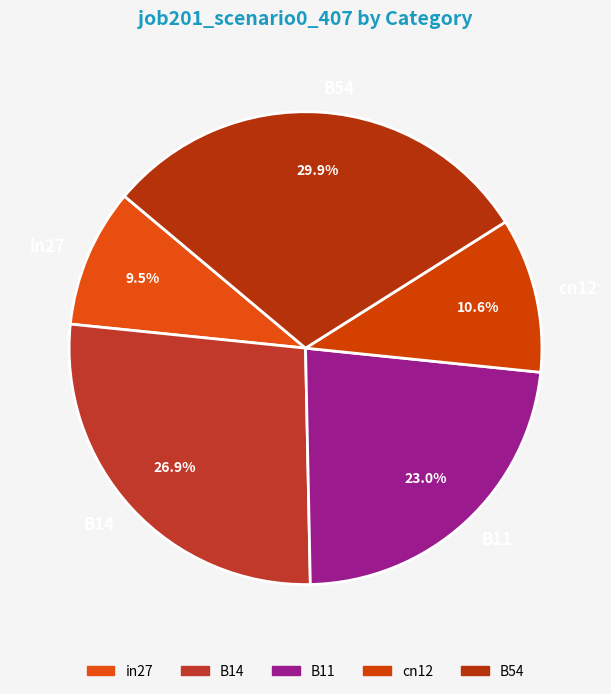

To the nearest percent, what percentage of the pie is B14?

27%